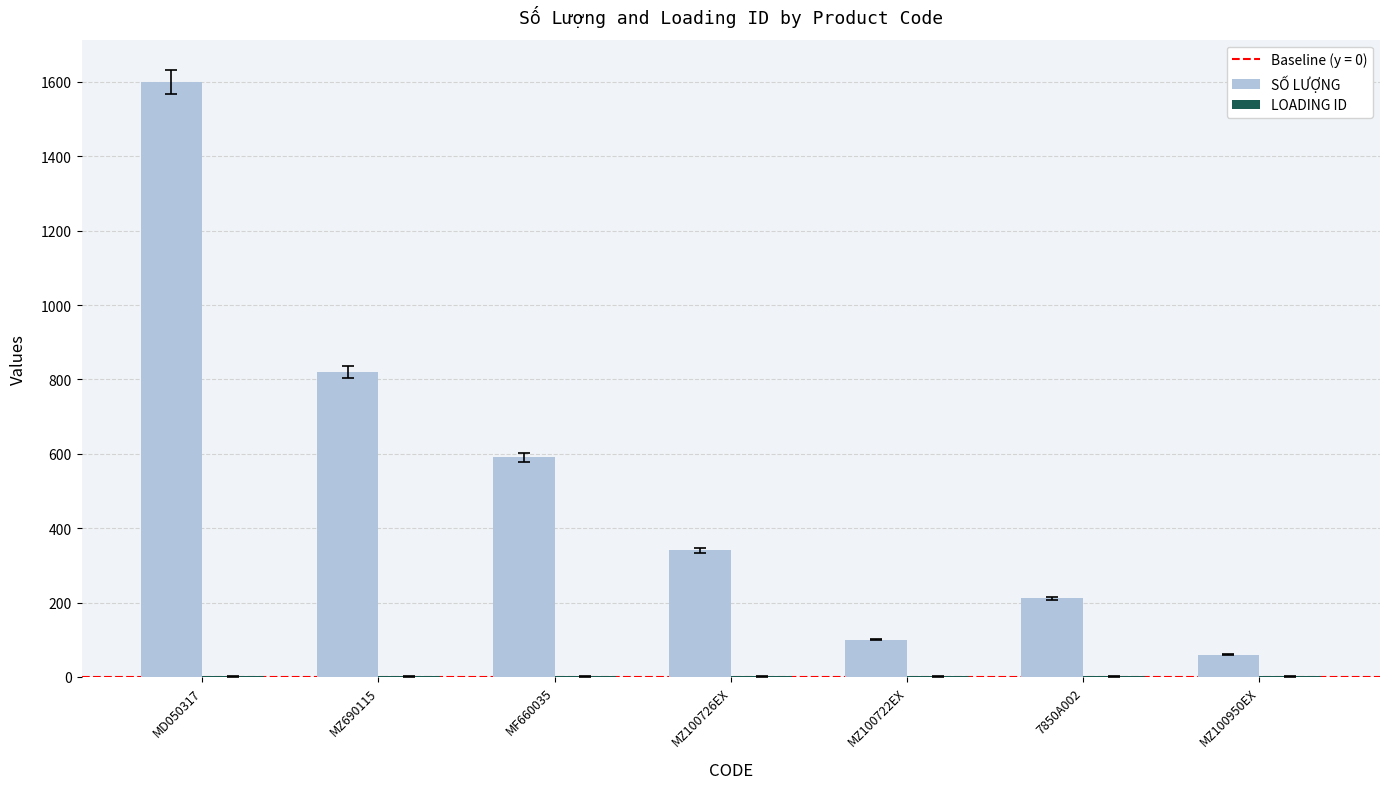

What is the greatest value displayed?

1600